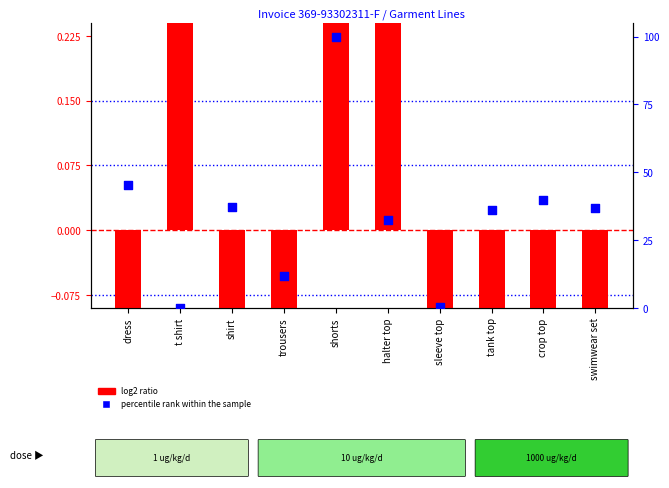

Is the value of percentile rank within the sample at shorts greater than the value of log2 ratio at t shirt?

Yes